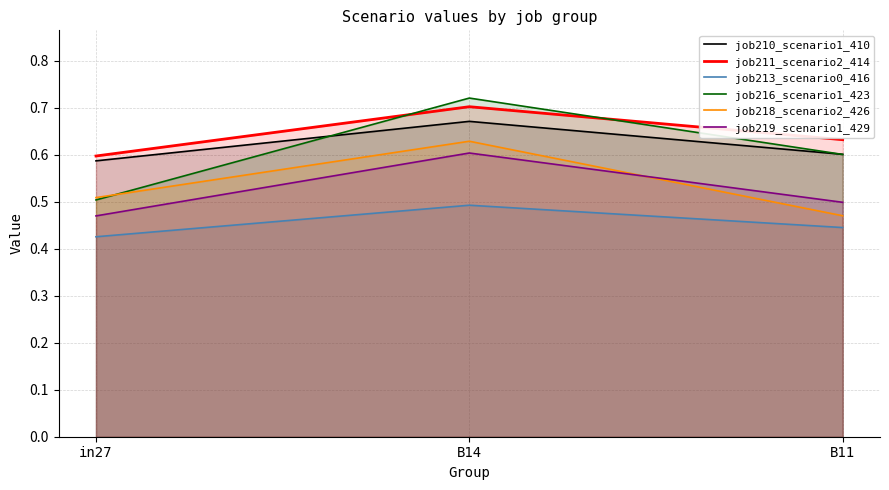

At which category is the sum across all series the highest?

B14